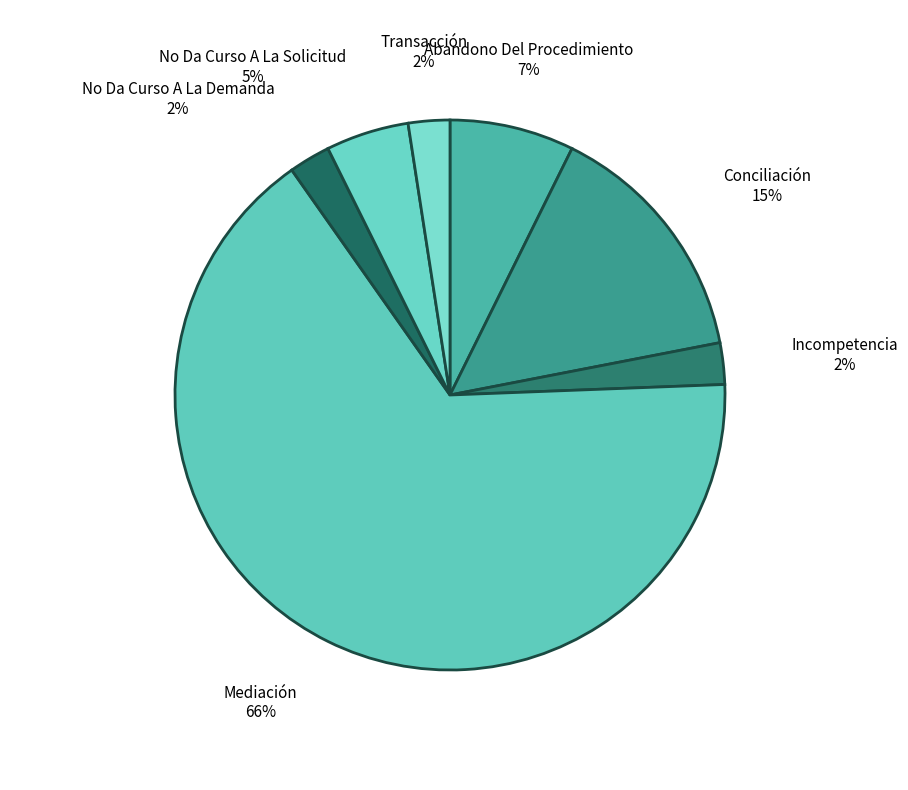

Which slice is the largest?

Mediación